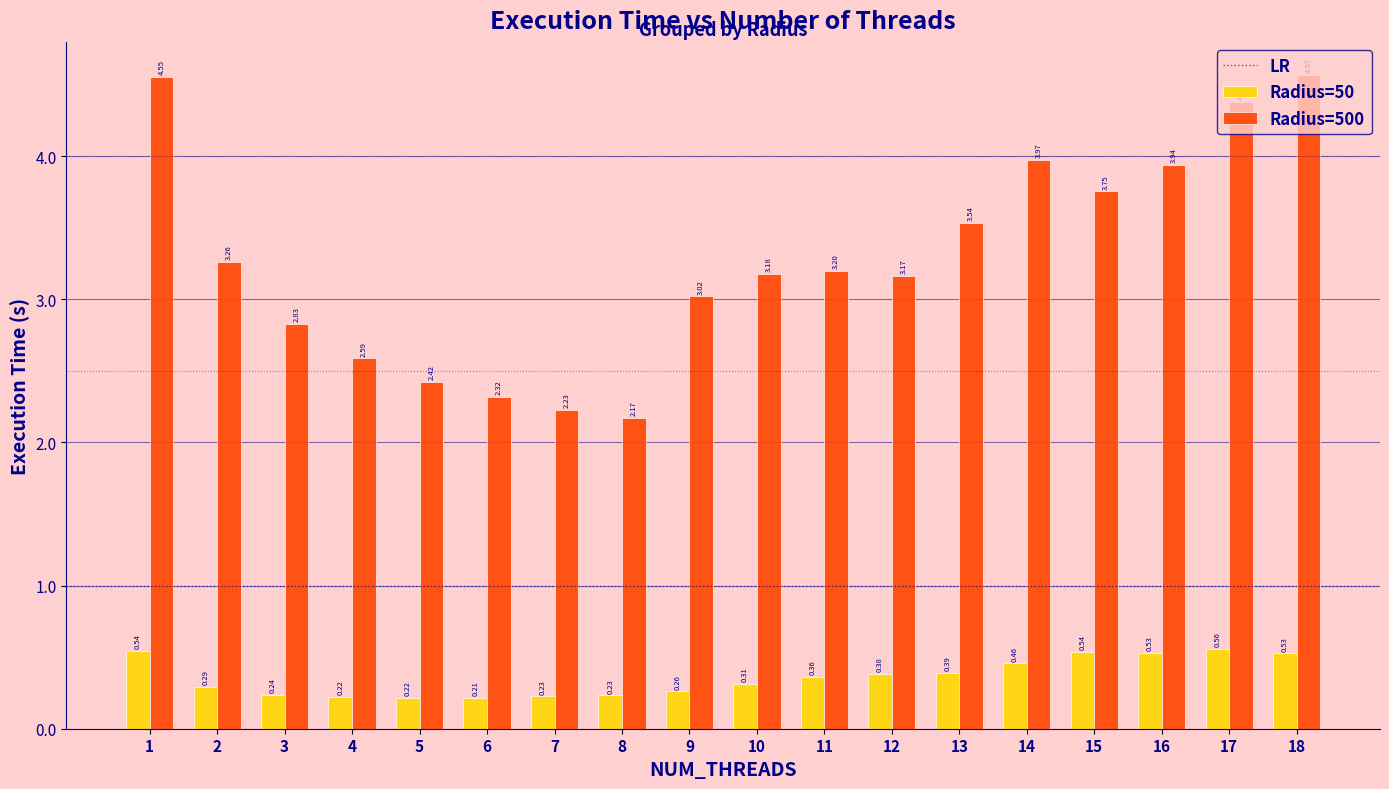

Which series has the largest range (max minus min)?

Radius=500